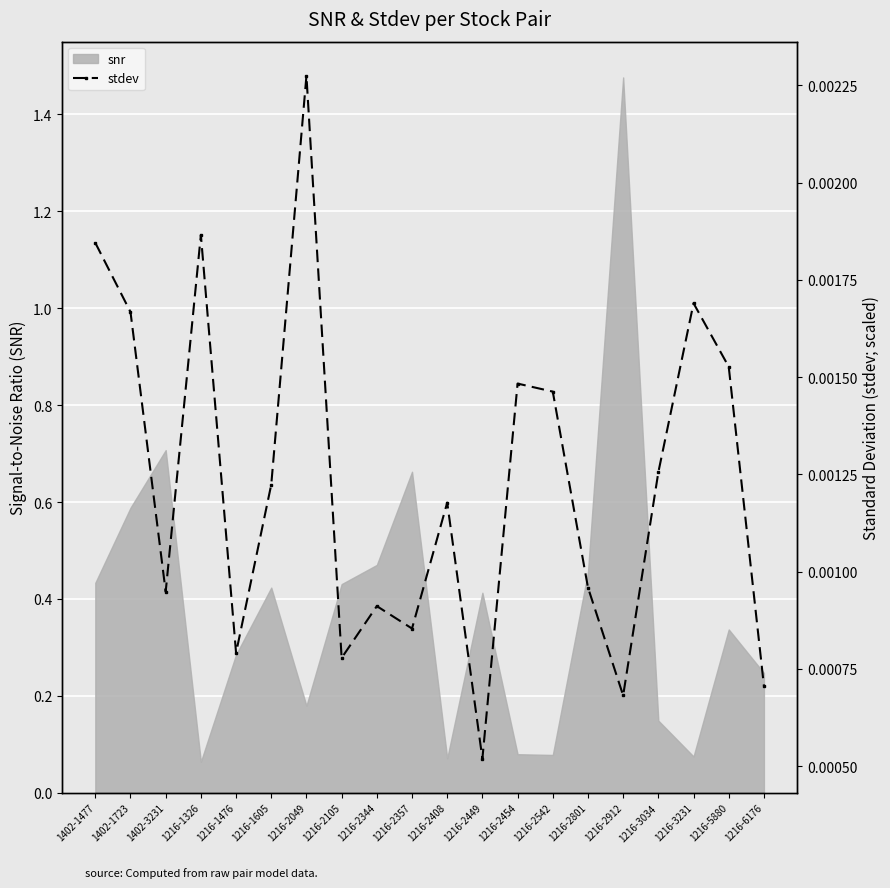

How many categories are shown in the chart?

20